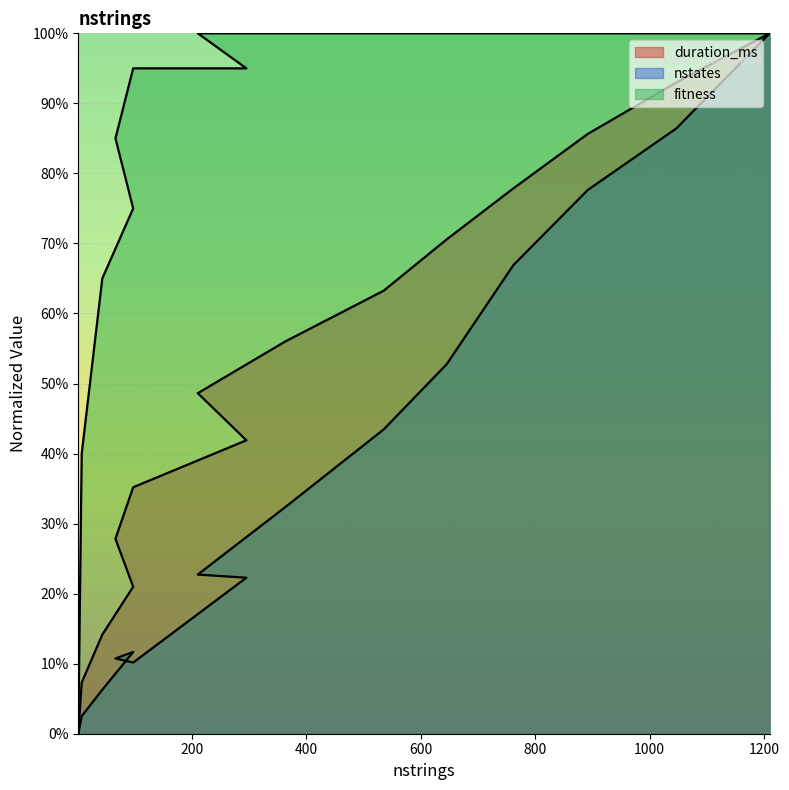

Rank the series by their maximum value, from highest to lowest.

duration_ms, nstates, fitness